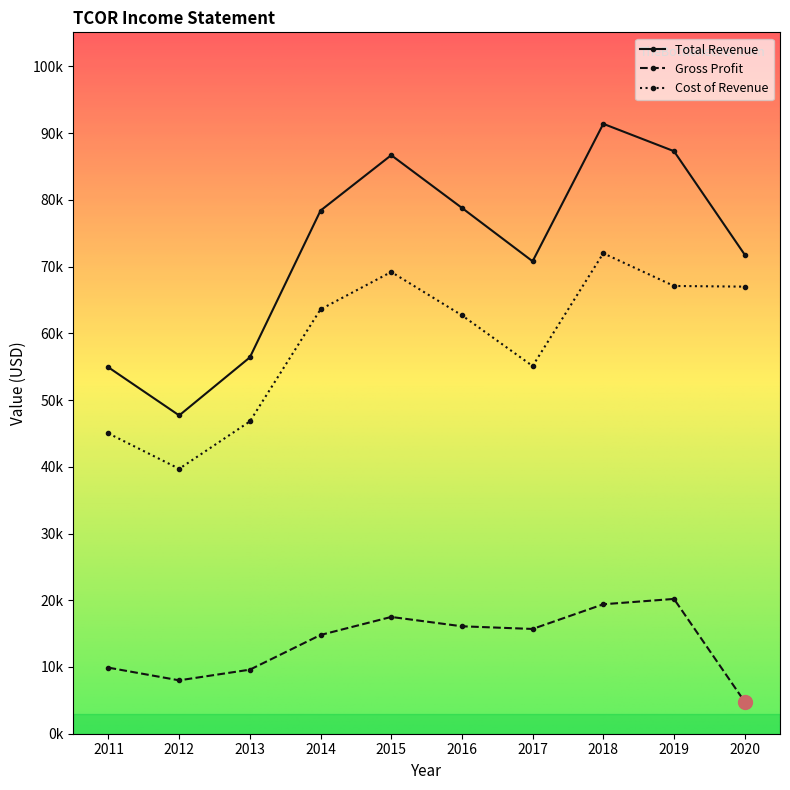

The value of Gross Profit at 2014 is 14800. True or false?

True